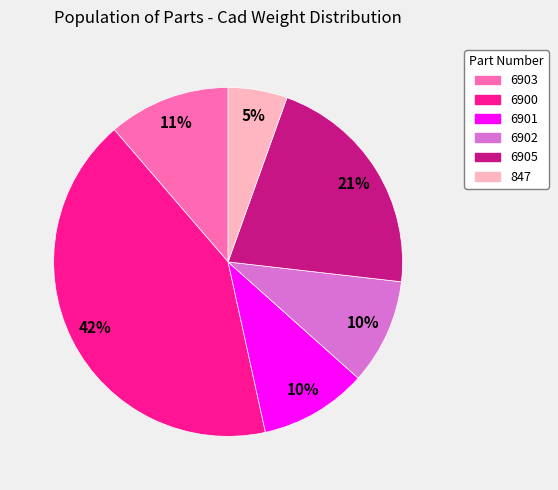

True or false: 6900 accounts for 57% of the total.

False